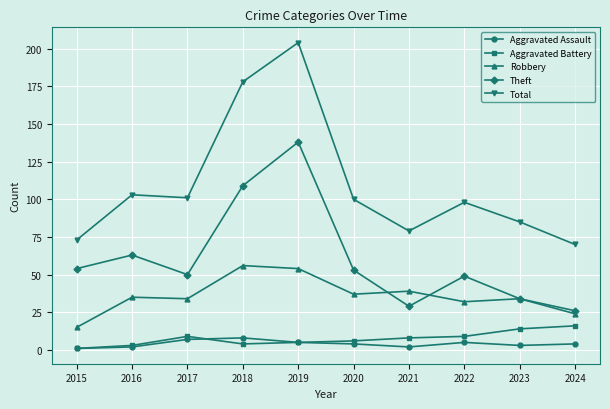

Reading left to right, transcribe all the data shown in this chart.

Aggravated Assault: 1	2	7	8	5	4	2	5	3	4
Aggravated Battery: 1	3	9	4	5	6	8	9	14	16
Robbery: 15	35	34	56	54	37	39	32	34	24
Theft: 54	63	50	109	138	53	29	49	34	26
Total: 73	103	101	178	204	100	79	98	85	70